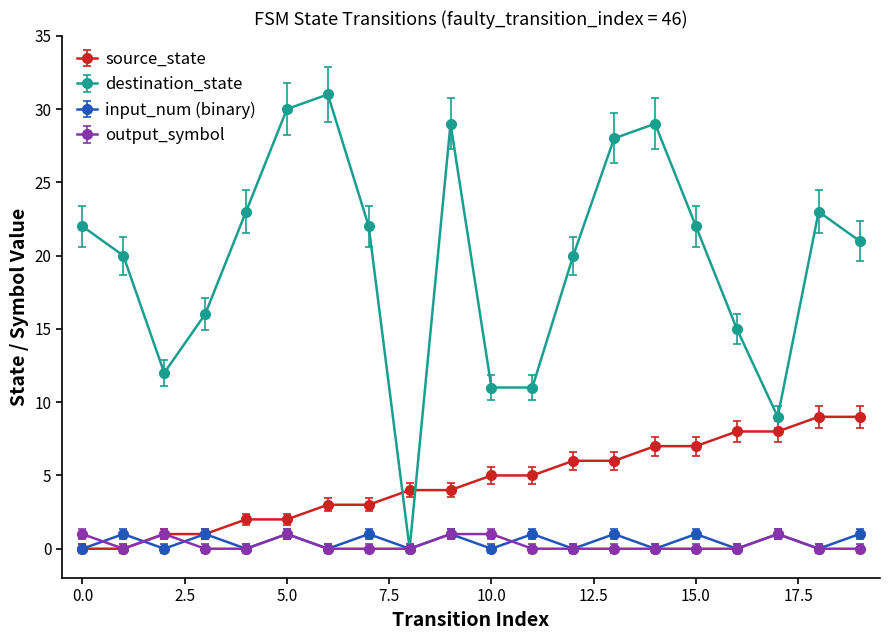

Which series has the widest spread of values?

destination_state